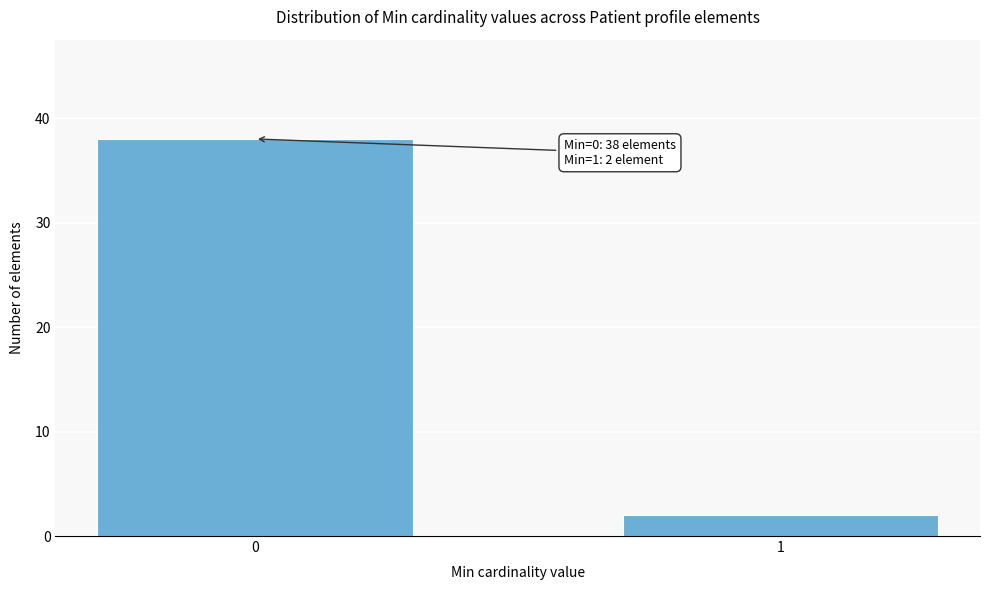

Reading left to right, transcribe all the data shown in this chart.

38	2